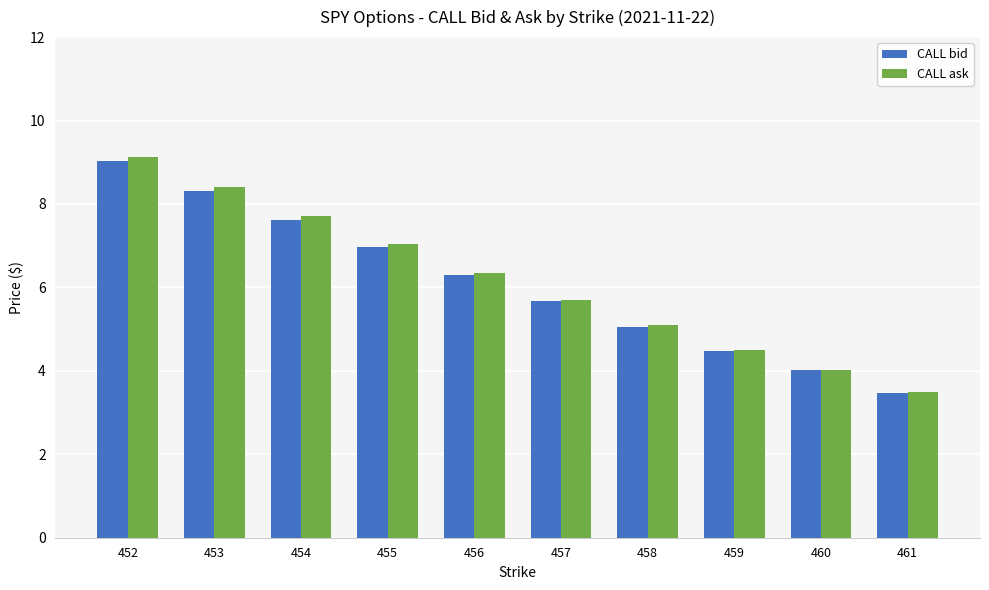

What is the average value of the CALL ask series?

6.1